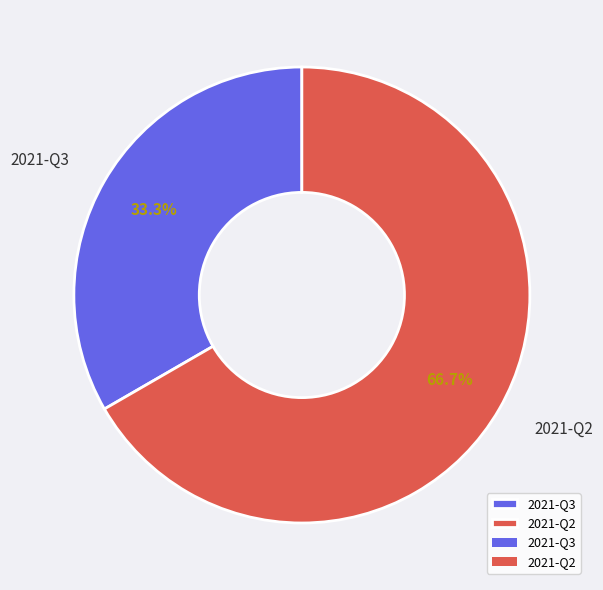

The 2021-Q2 slice represents 67% of the pie. True or false?

True